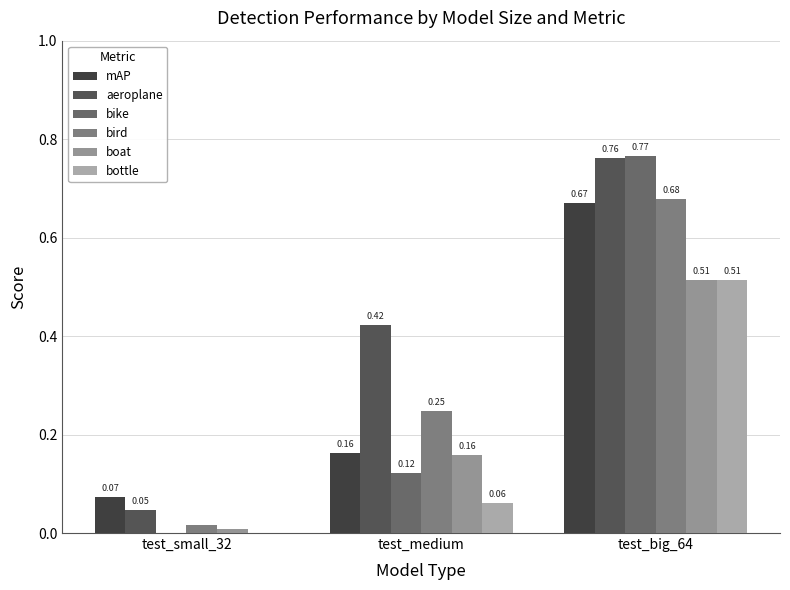

Are the bars horizontal?

No